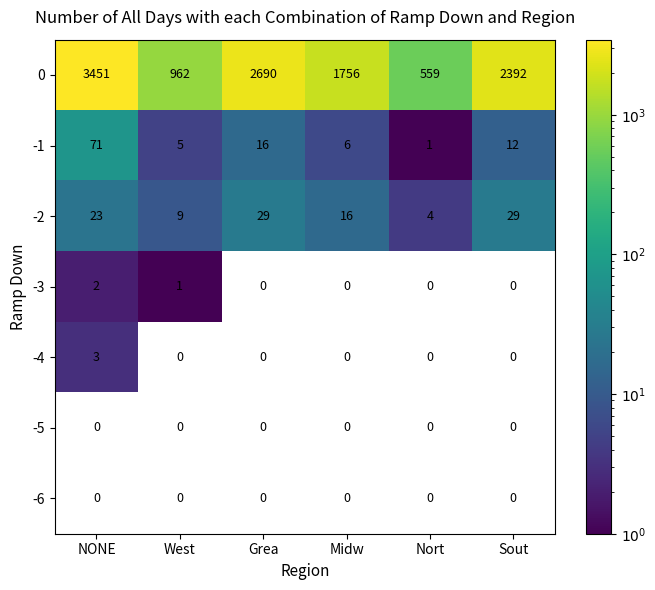

Count the -3 values in the range 0 to 1.

5